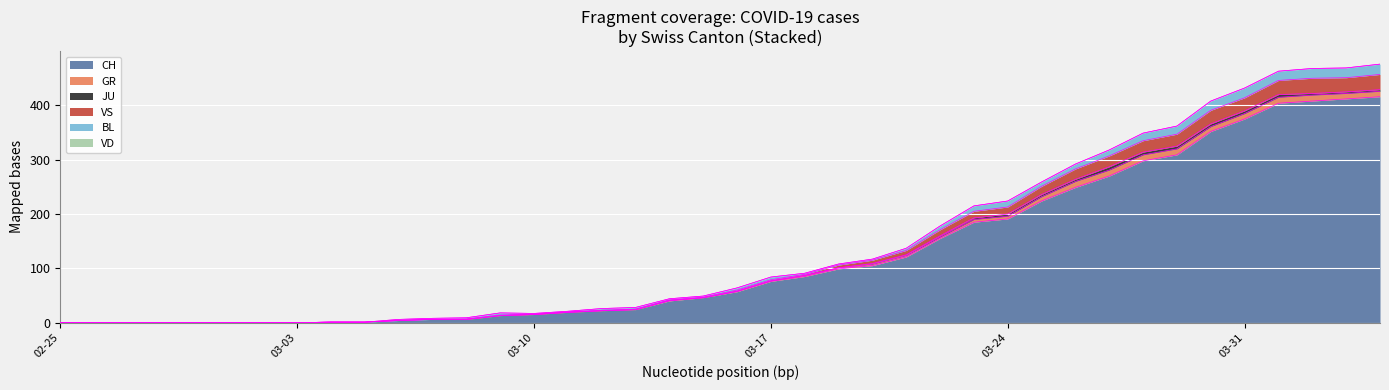

Which series has the largest range (max minus min)?

CH